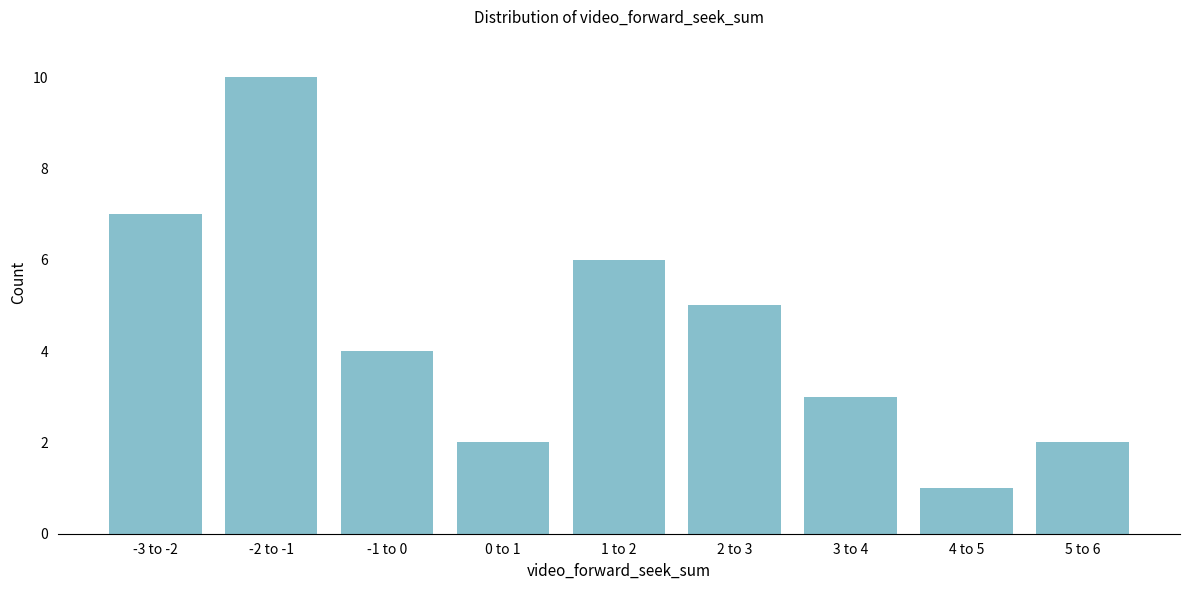

Reading left to right, transcribe all the data shown in this chart.

-3 to -2=7	-2 to -1=10	-1 to 0=4	0 to 1=2	1 to 2=6	2 to 3=5	3 to 4=3	4 to 5=1	5 to 6=2